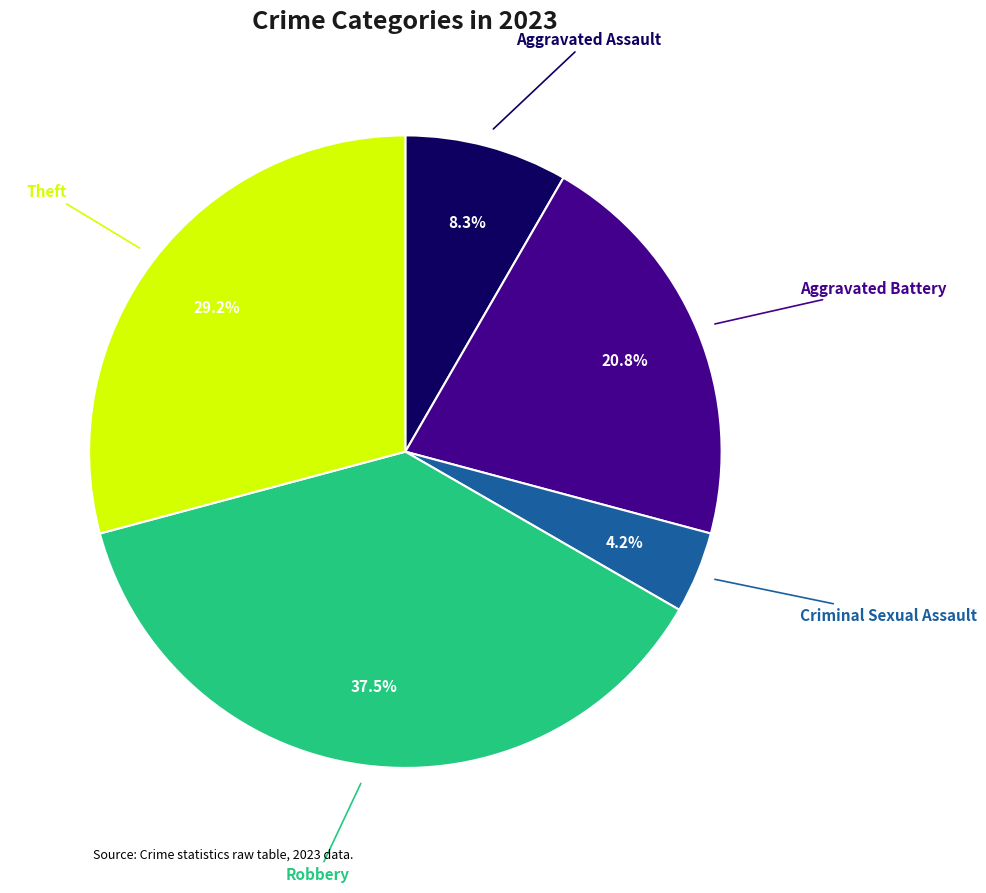

Does any single category account for the majority?

No